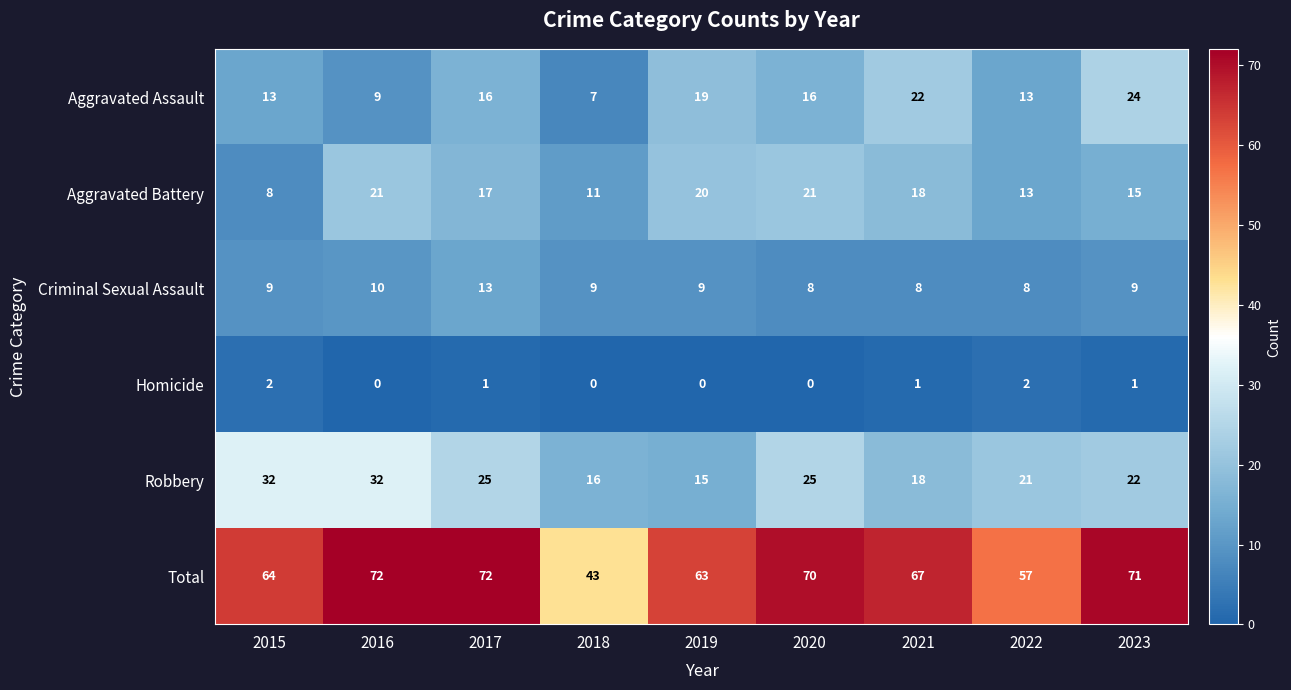

The value of Aggravated Battery at 2017 is 24. True or false?

False